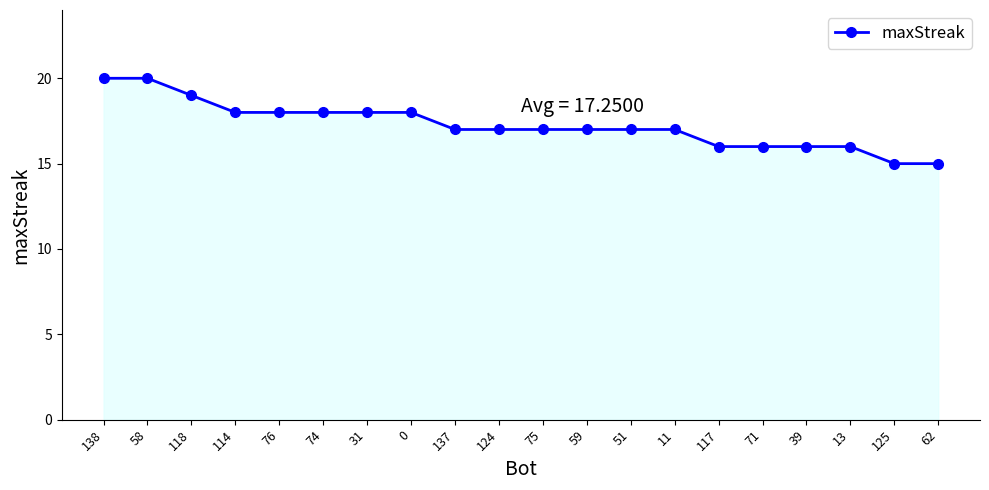

Where does the data first go above 17?

138